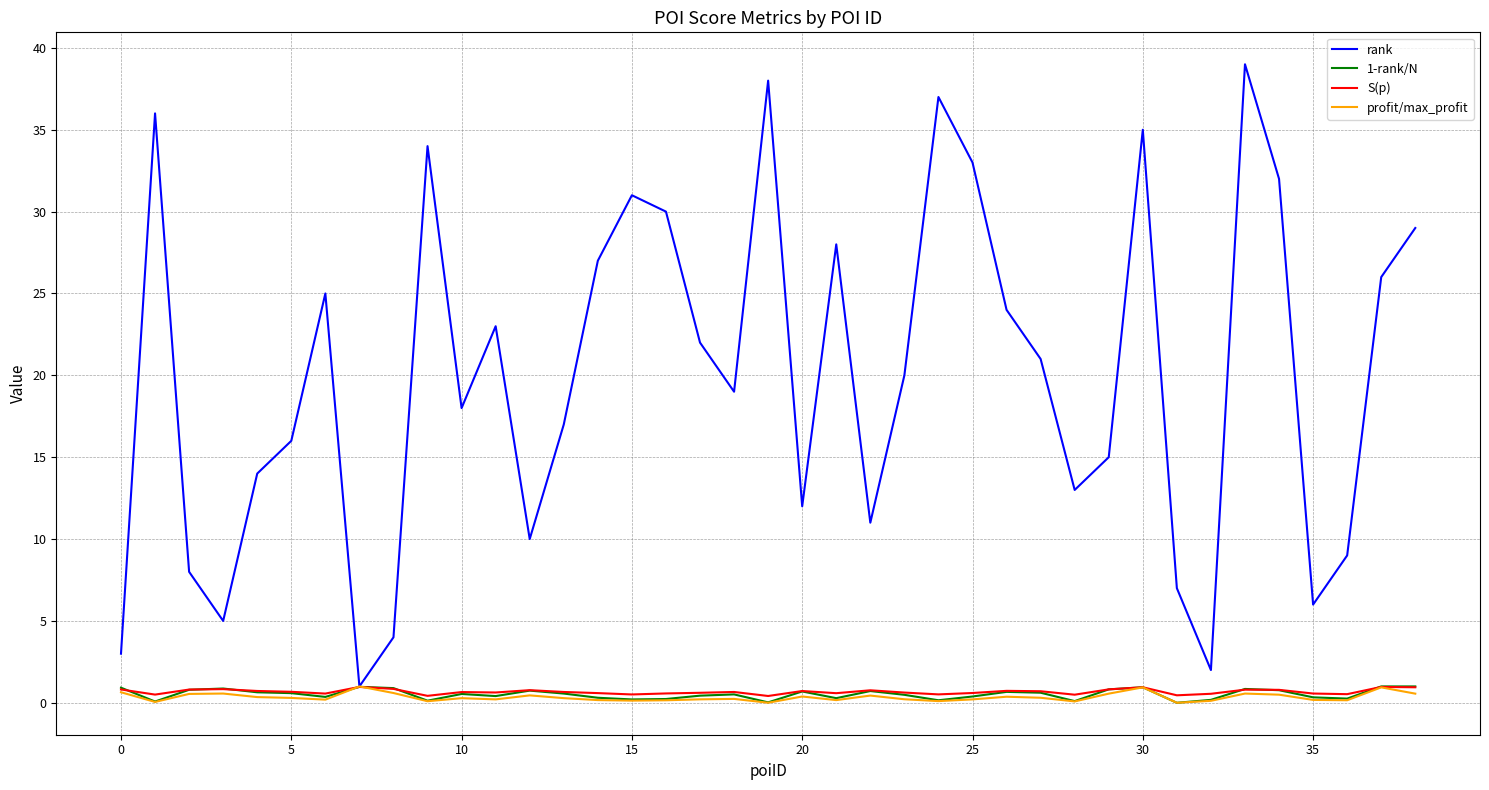

What is the minimum value for rank?

1.0